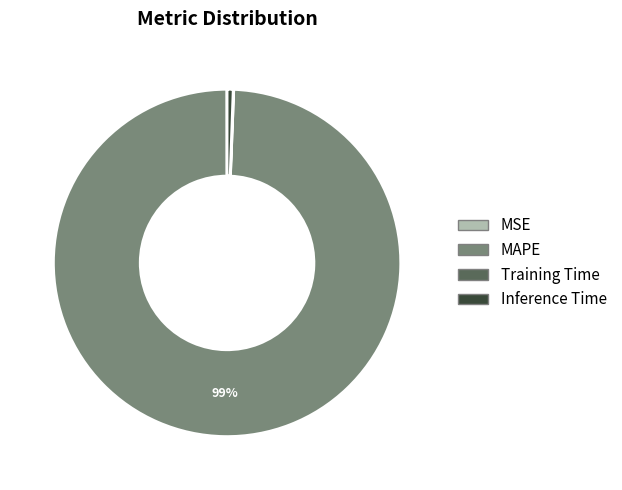

To the nearest percent, what portion does MAPE represent?

99%